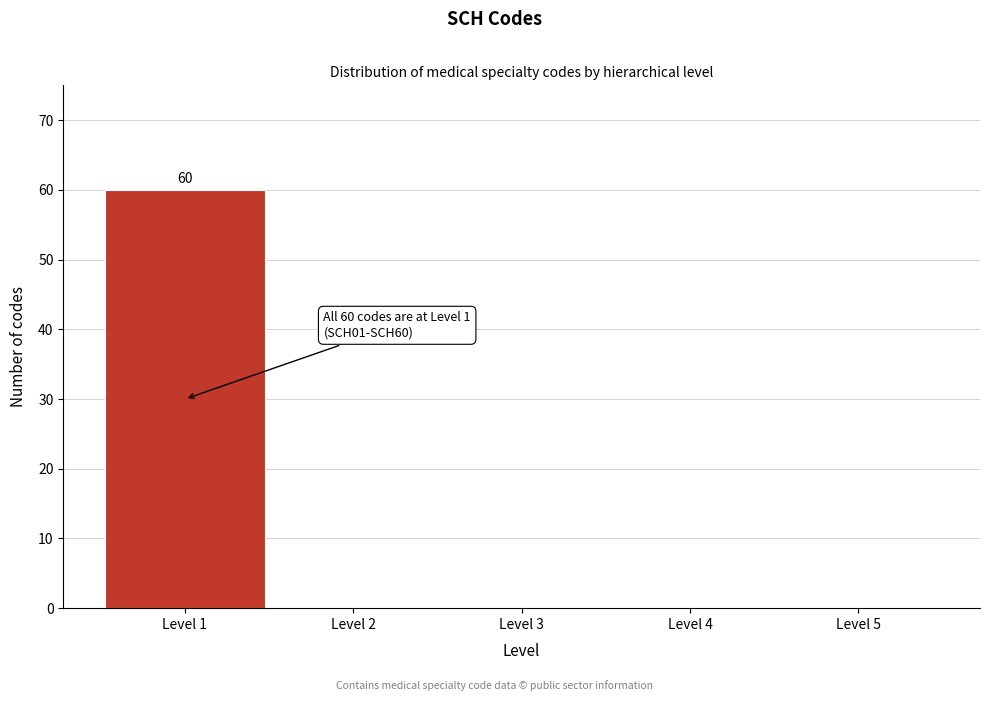

Which range on the x-axis has the tallest bar?

0.5 to 1.5